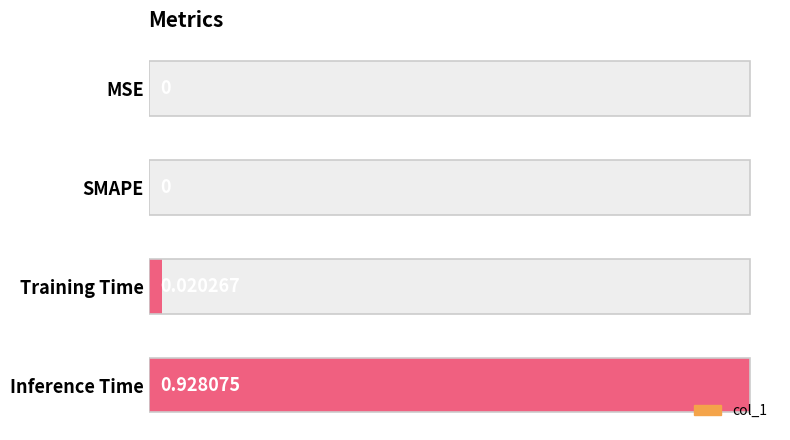

What is the maximum value shown in the chart?

0.9